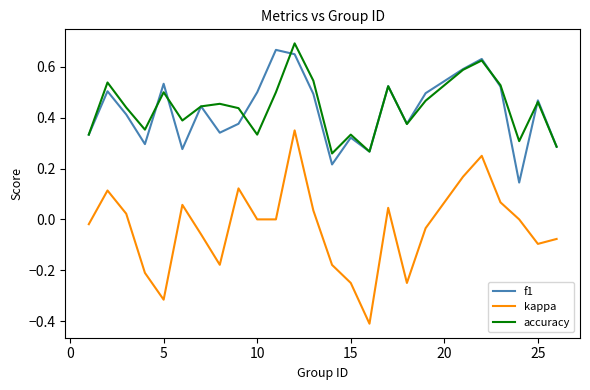

True or false: kappa and accuracy intersect in this chart.

False